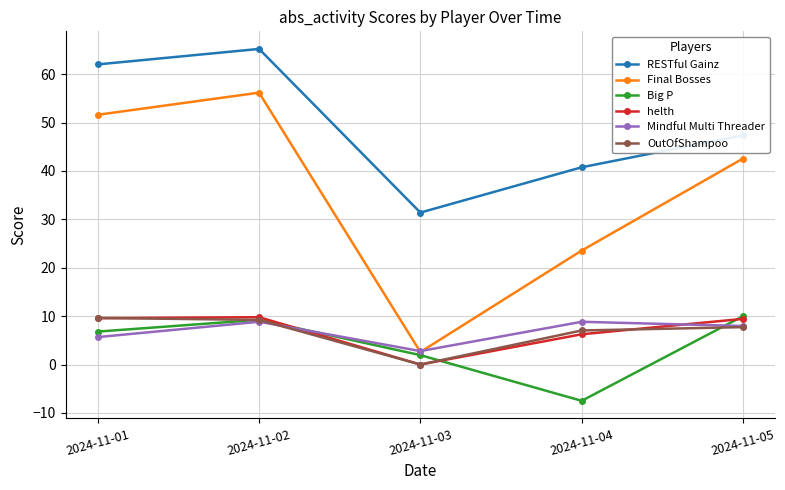

List the labels in order of RESTful Gainz value, smallest first.

2024-11-03, 2024-11-04, 2024-11-05, 2024-11-01, 2024-11-02